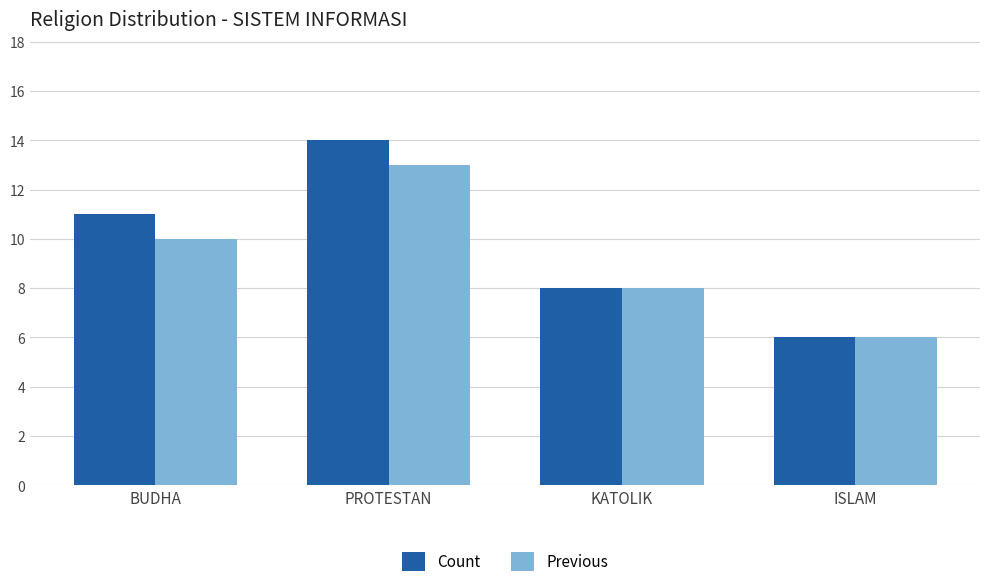

How many categories are shown in the chart?

4